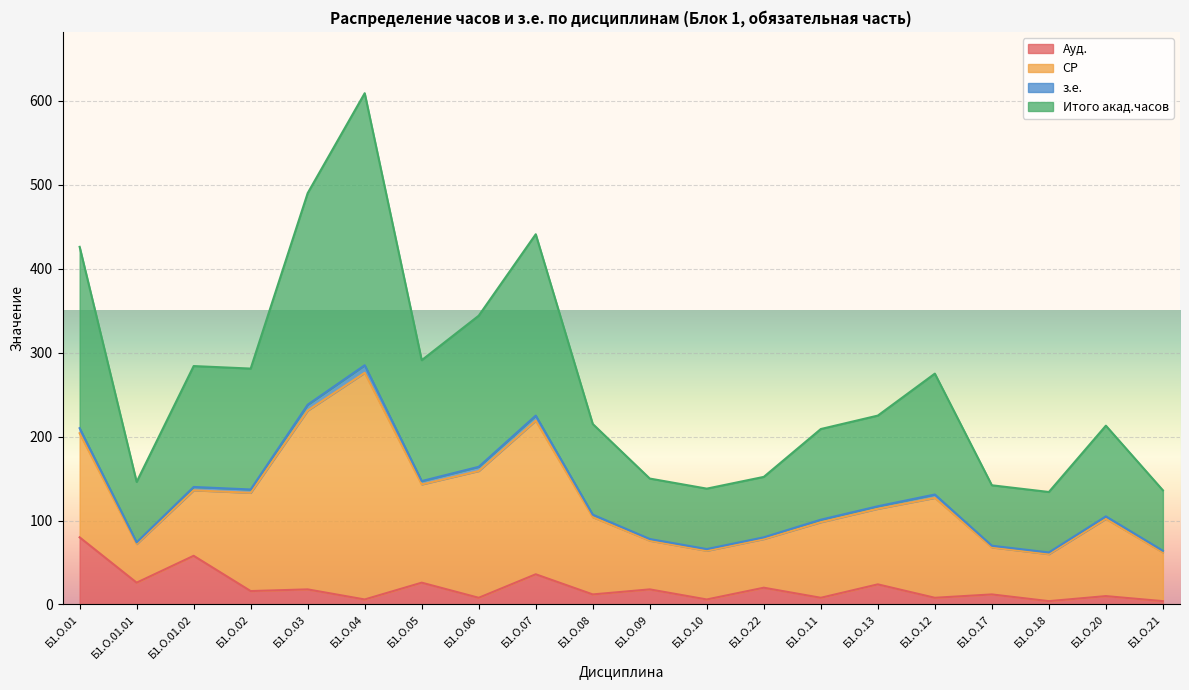

What is the total value across all series at Б1.О.01.02?

284